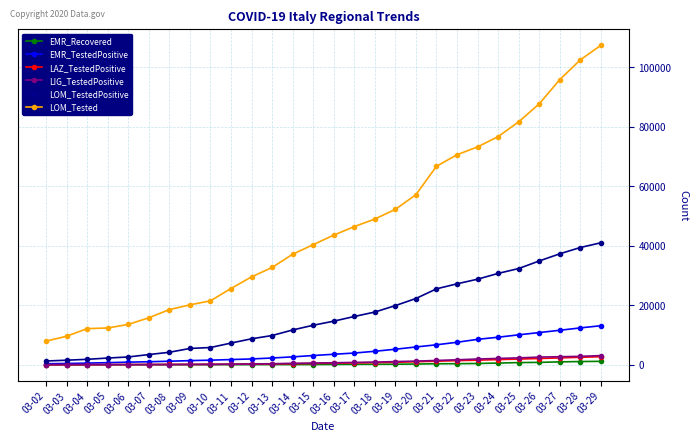

What is the highest value of the EMR_TestedPositive series?

13119